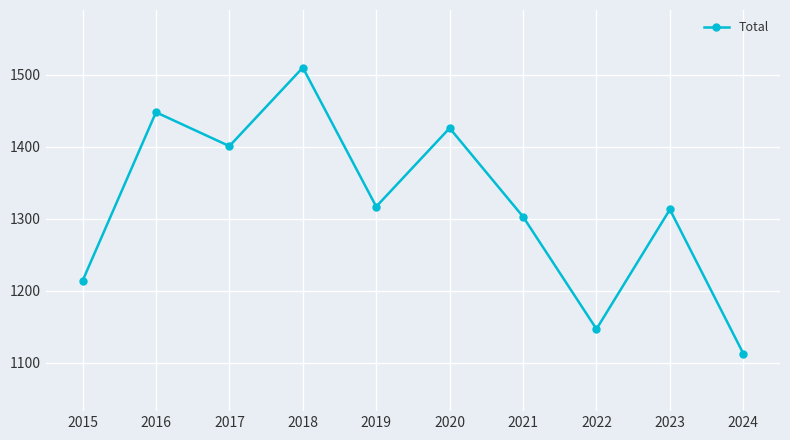

What is the average value?

1319